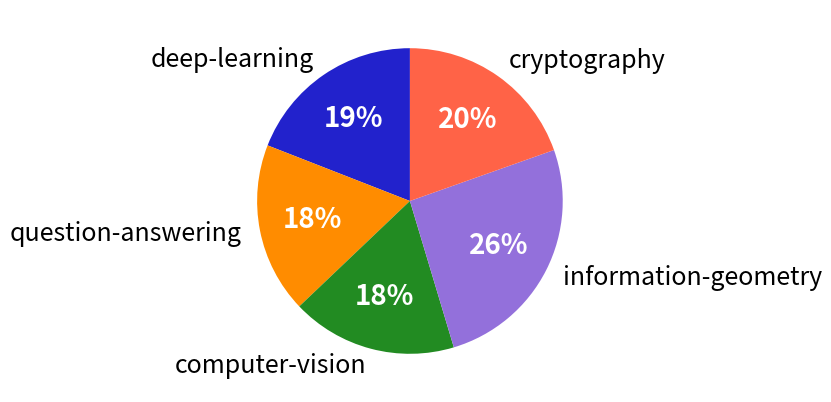

Does deep-learning represent more than half of the total?

No